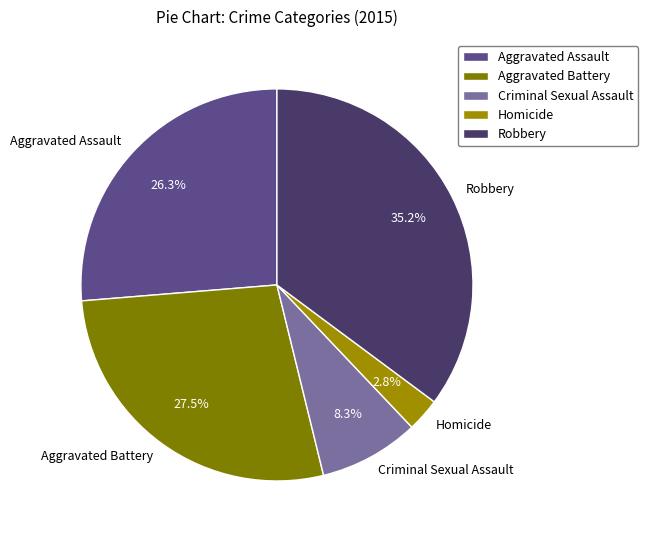

What portion of the pie excludes Criminal Sexual Assault?

91.7%